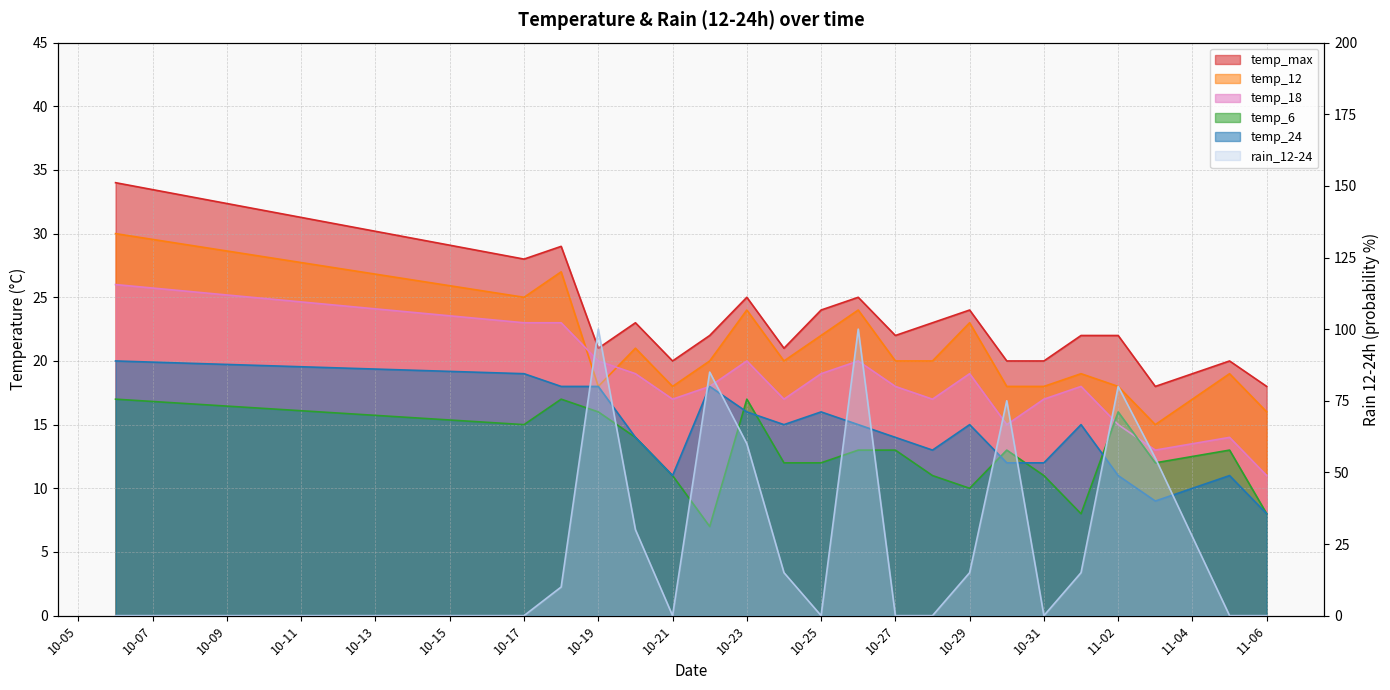

Is the value of rain_12-24 at 2023-10-20 greater than the value of temp_18 at 2023-10-25?

Yes